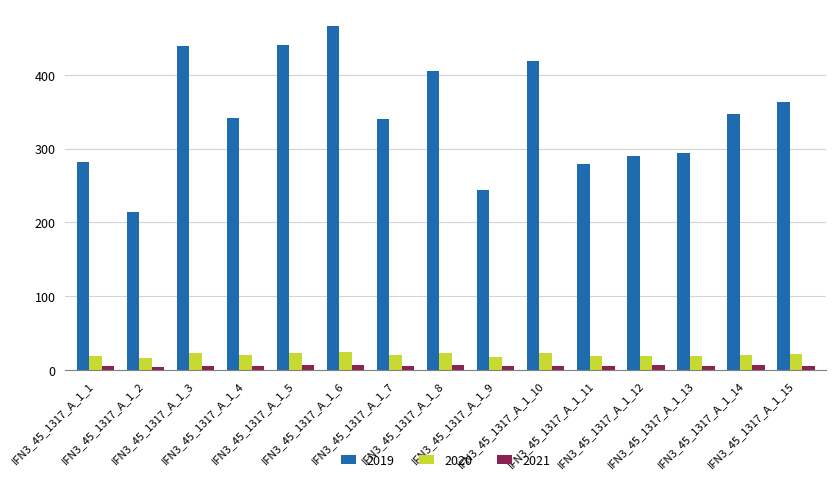

Between IFN3_45_1317_A_1_5 and IFN3_45_1317_A_1_12, which series saw the biggest shift?

2019